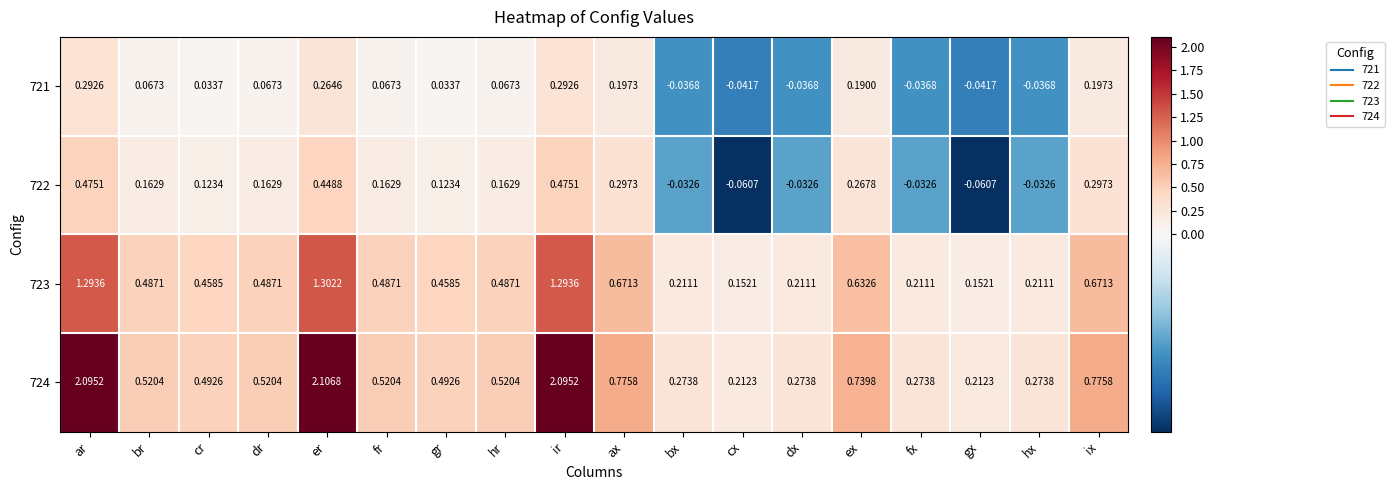

How many series are shown in this chart?

4